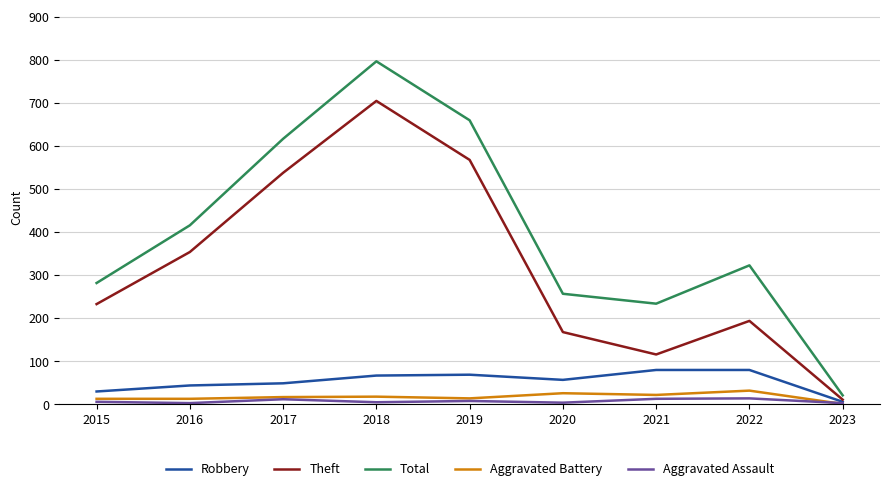

What is the highest value of the Total series?

797